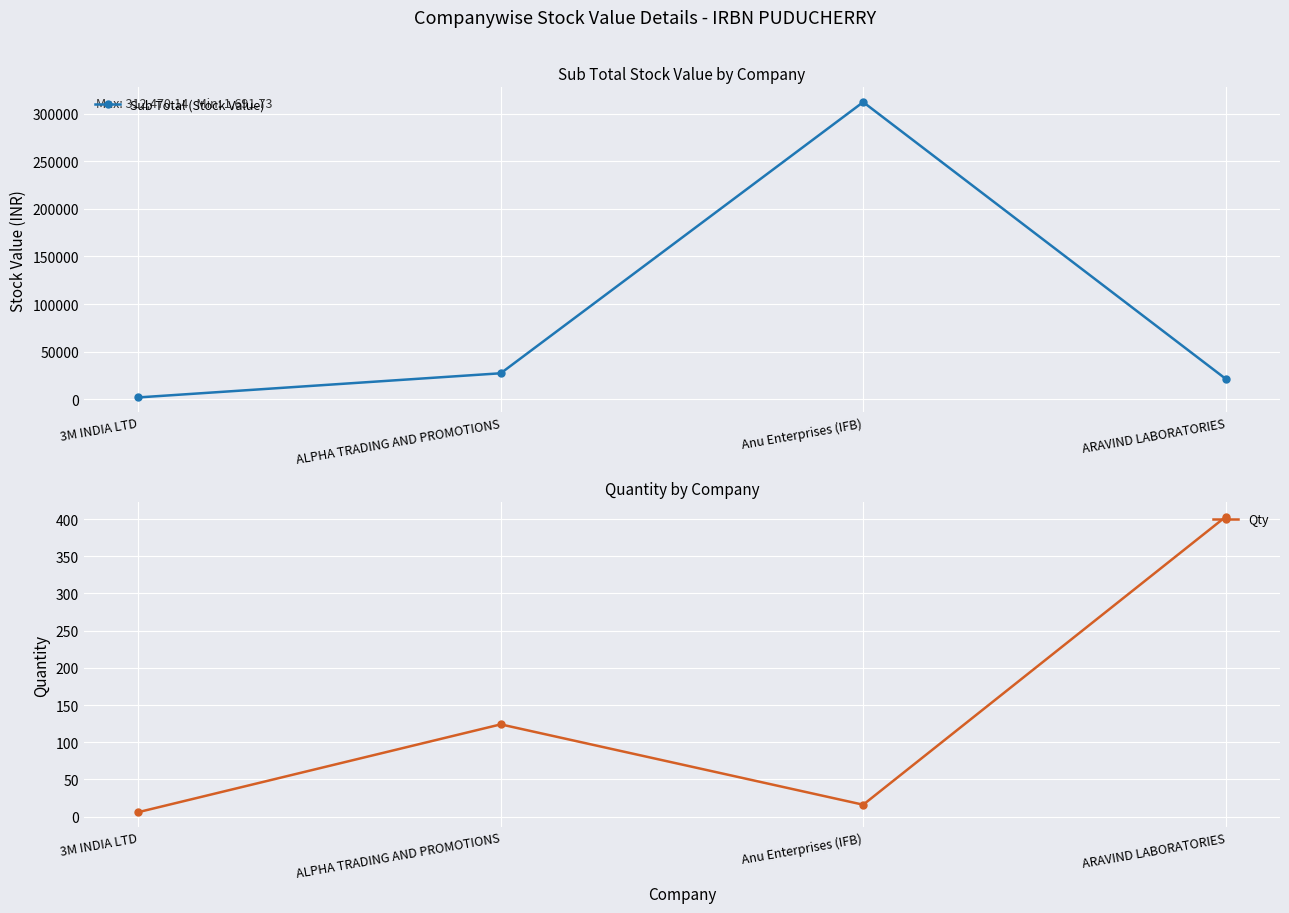

True or false: Qty and Sub Total (Stock Value) cross at least once.

False